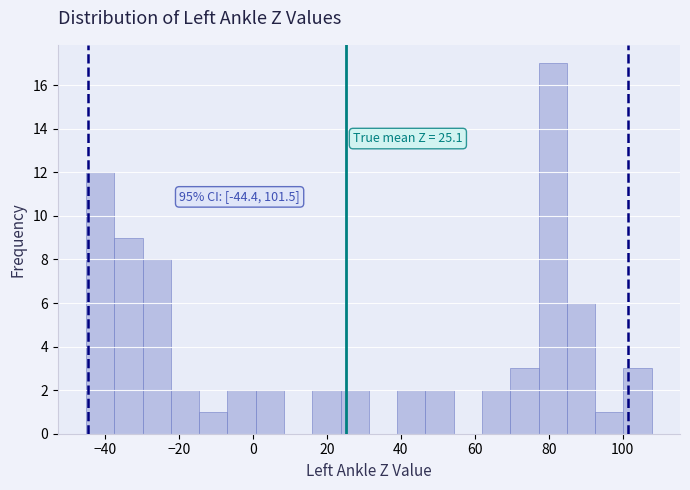

Around what value on the x-axis is the tallest bar? Give the approximate position of its centre, as read against the axis.

82